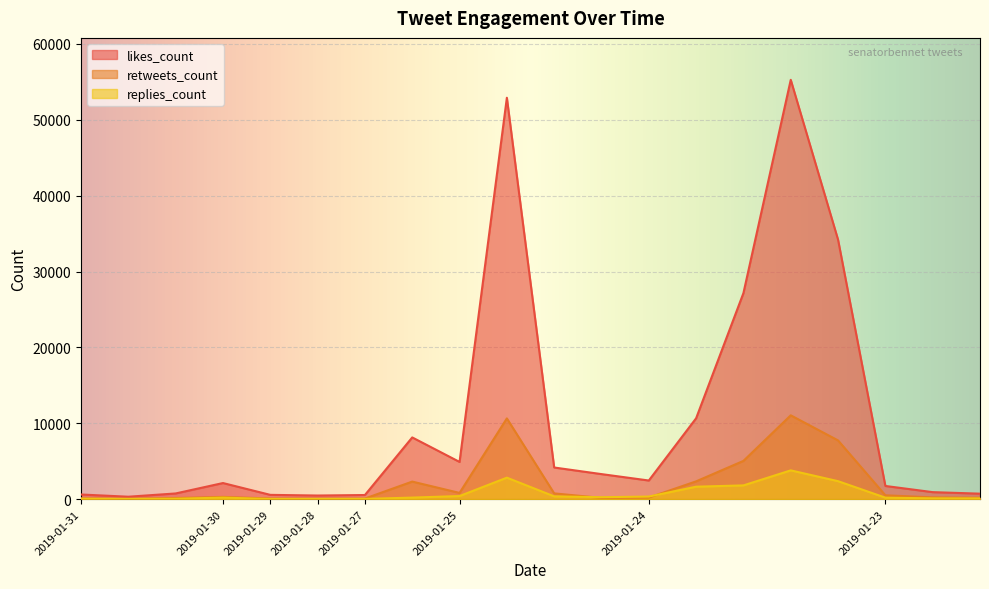

Count the number of categories in the chart.

20